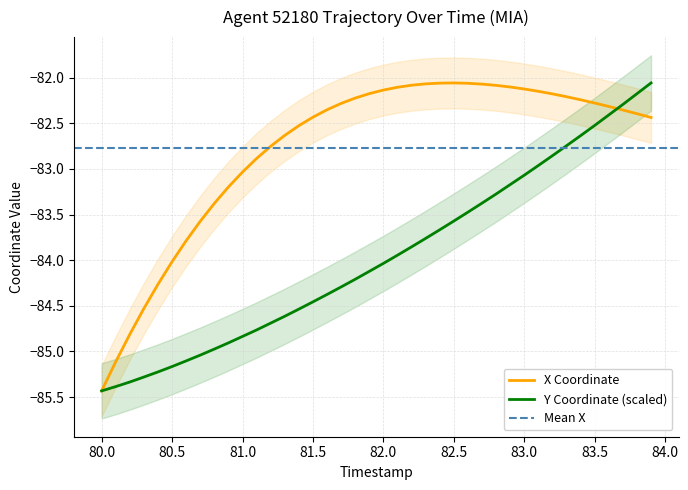

True or false: Y and X intersect in this chart.

True